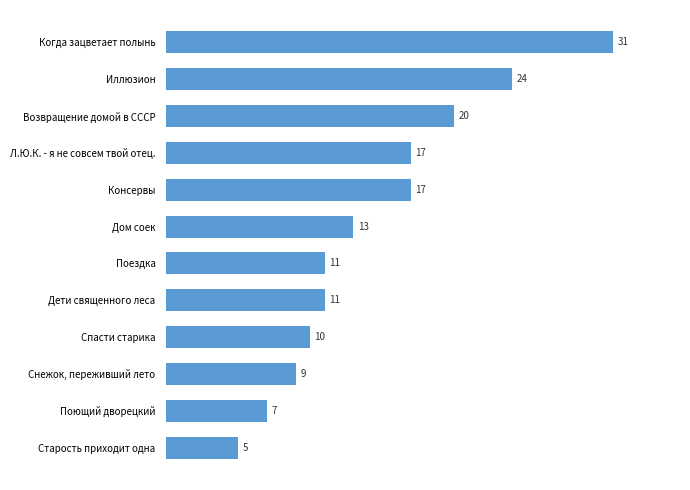

What is the minimum value shown in the chart?

5